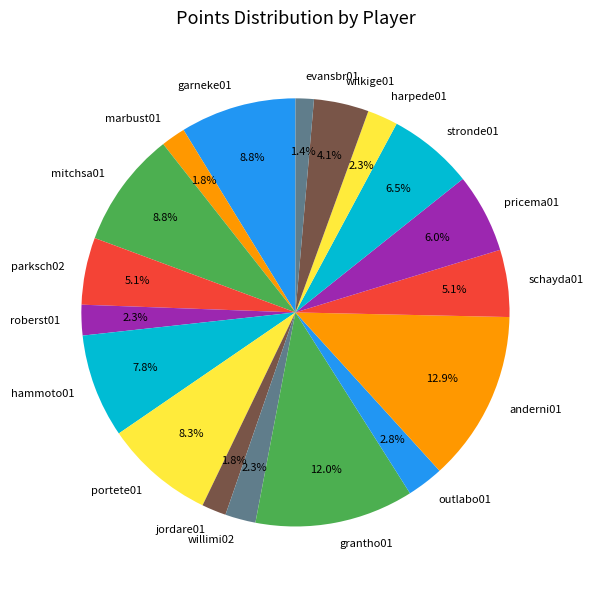

Which has a higher value, pricema01 or marbust01?

pricema01